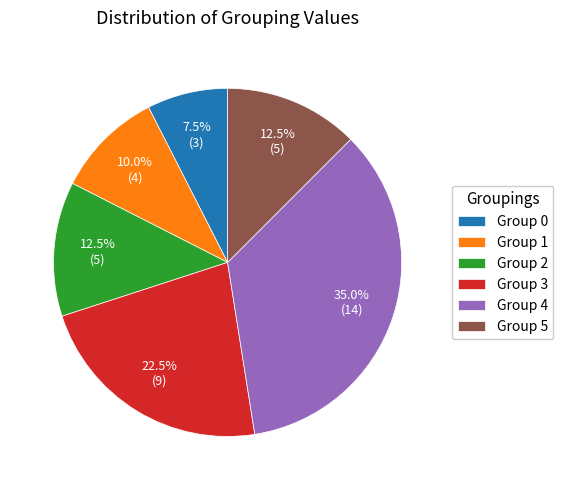

Which slice is the largest?

Group 4